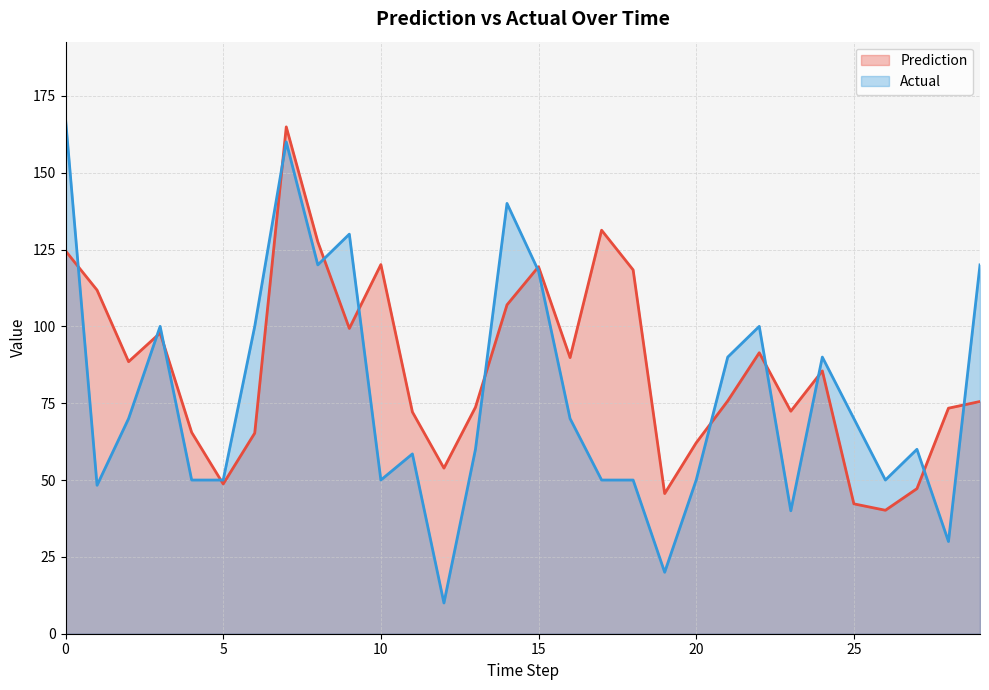

True or false: Actual has a value of 50.0 at 10.

True